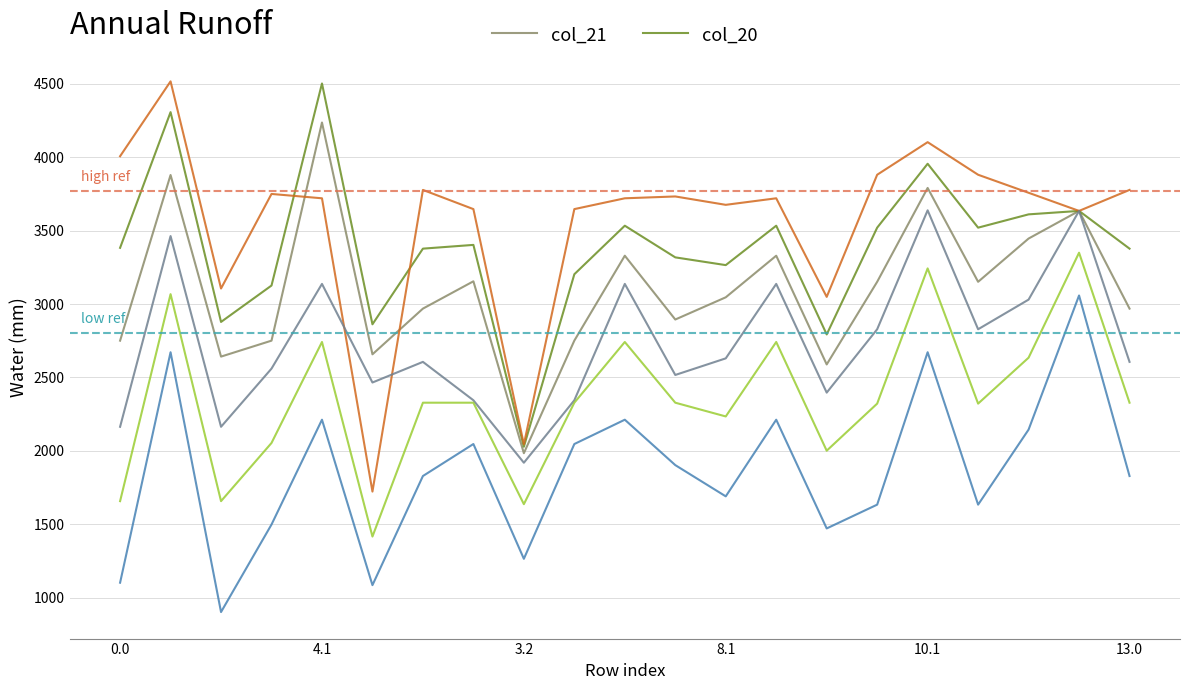

The value of col_21 at 3.2 is 1984.5. True or false?

True